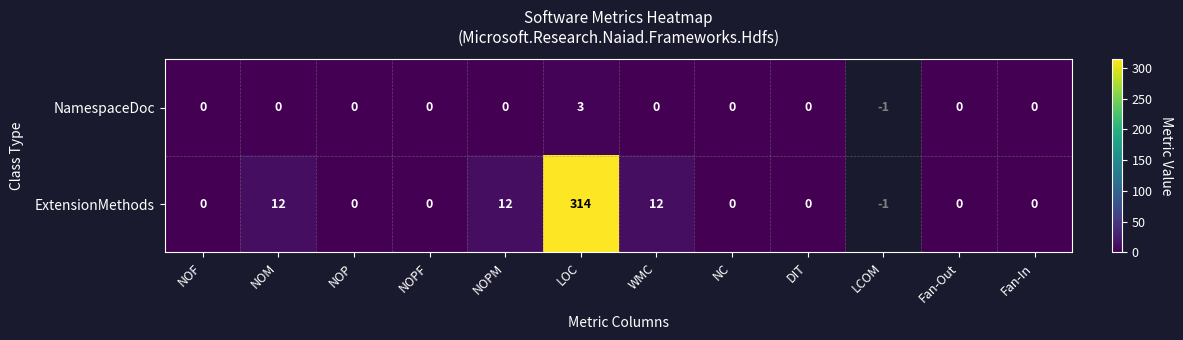

Which series changed the most between NOPM and Fan-In?

ExtensionMethods